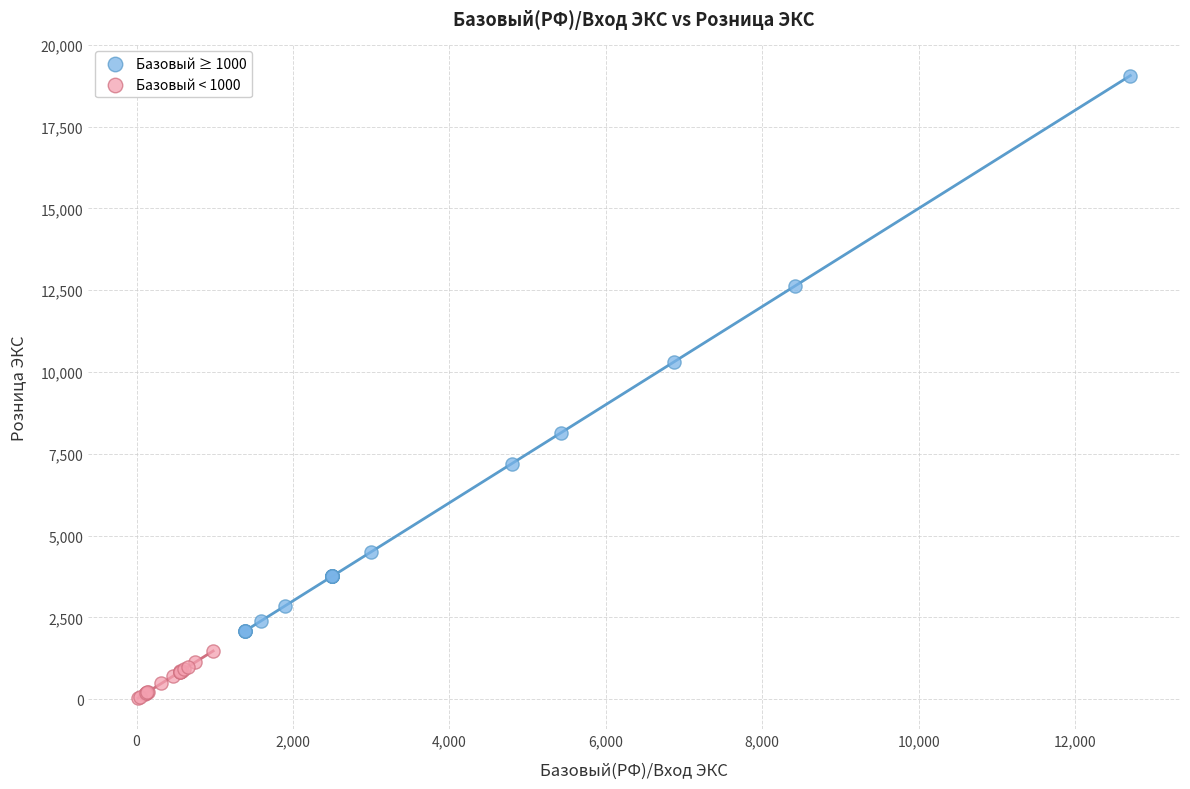

Which series contains the highest Y value?

Базовый ≥ 1000